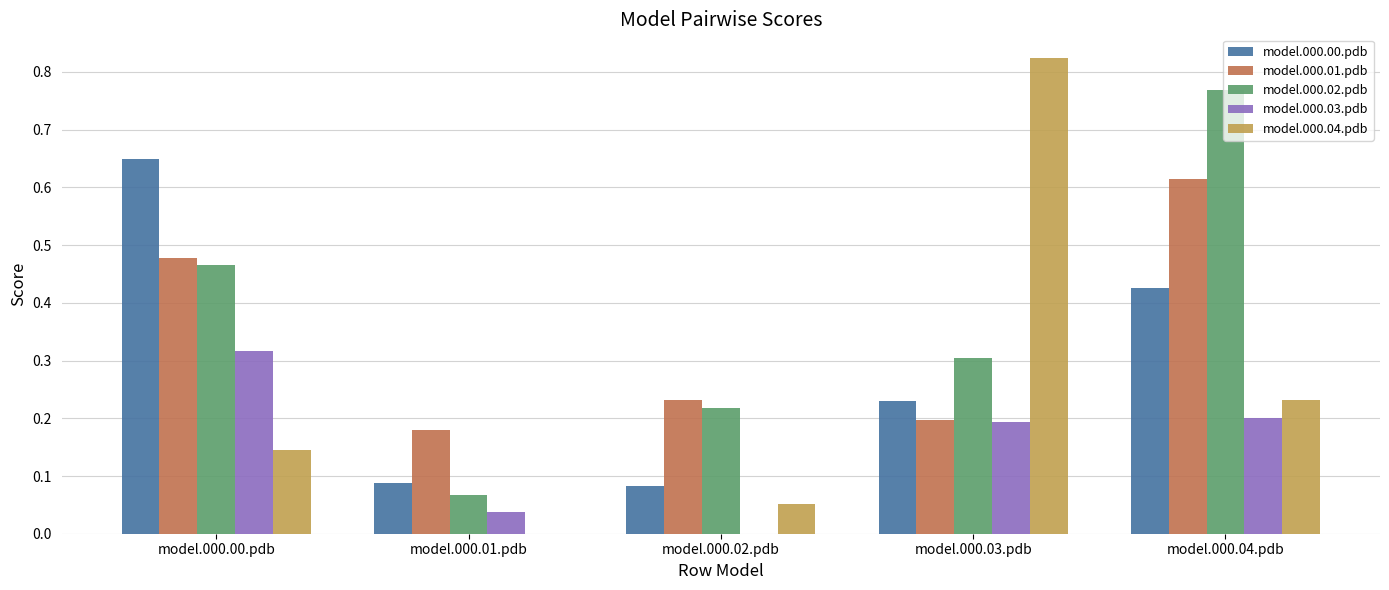

What are all the series names shown in the legend?

model.000.00.pdb, model.000.01.pdb, model.000.02.pdb, model.000.03.pdb, model.000.04.pdb